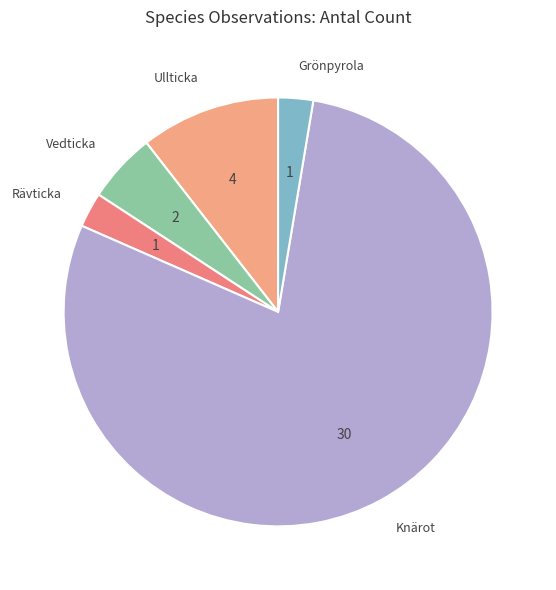

Is the sum of Vedticka and Knärot greater than half?

Yes